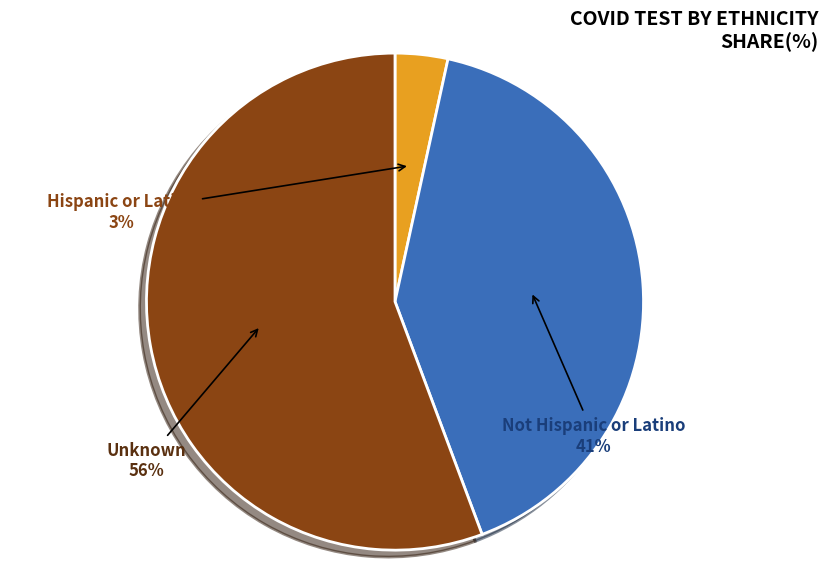

What is the smallest slice in the pie chart?

Hispanic or Latino